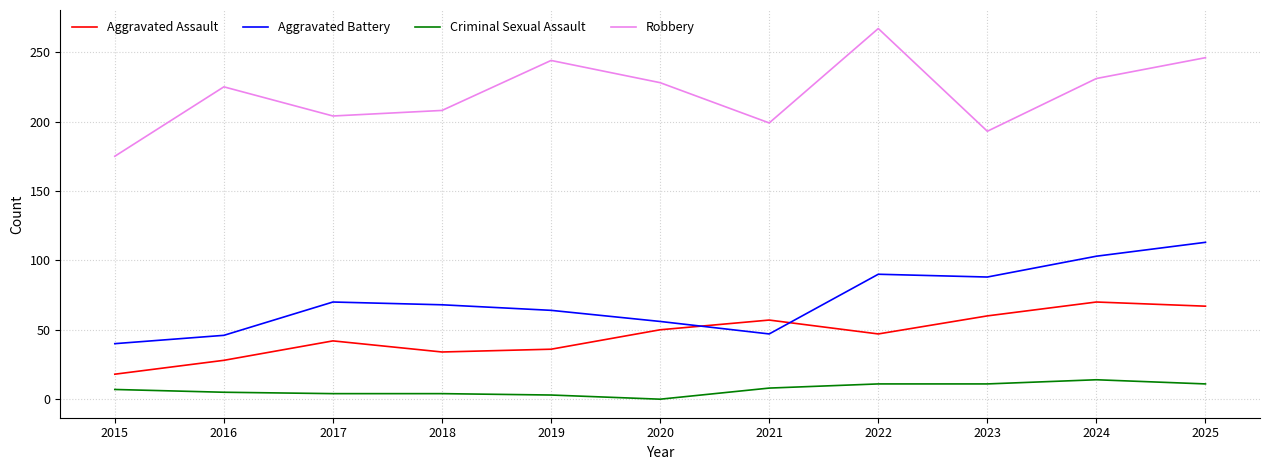

At which label does Robbery reach its minimum?

2015